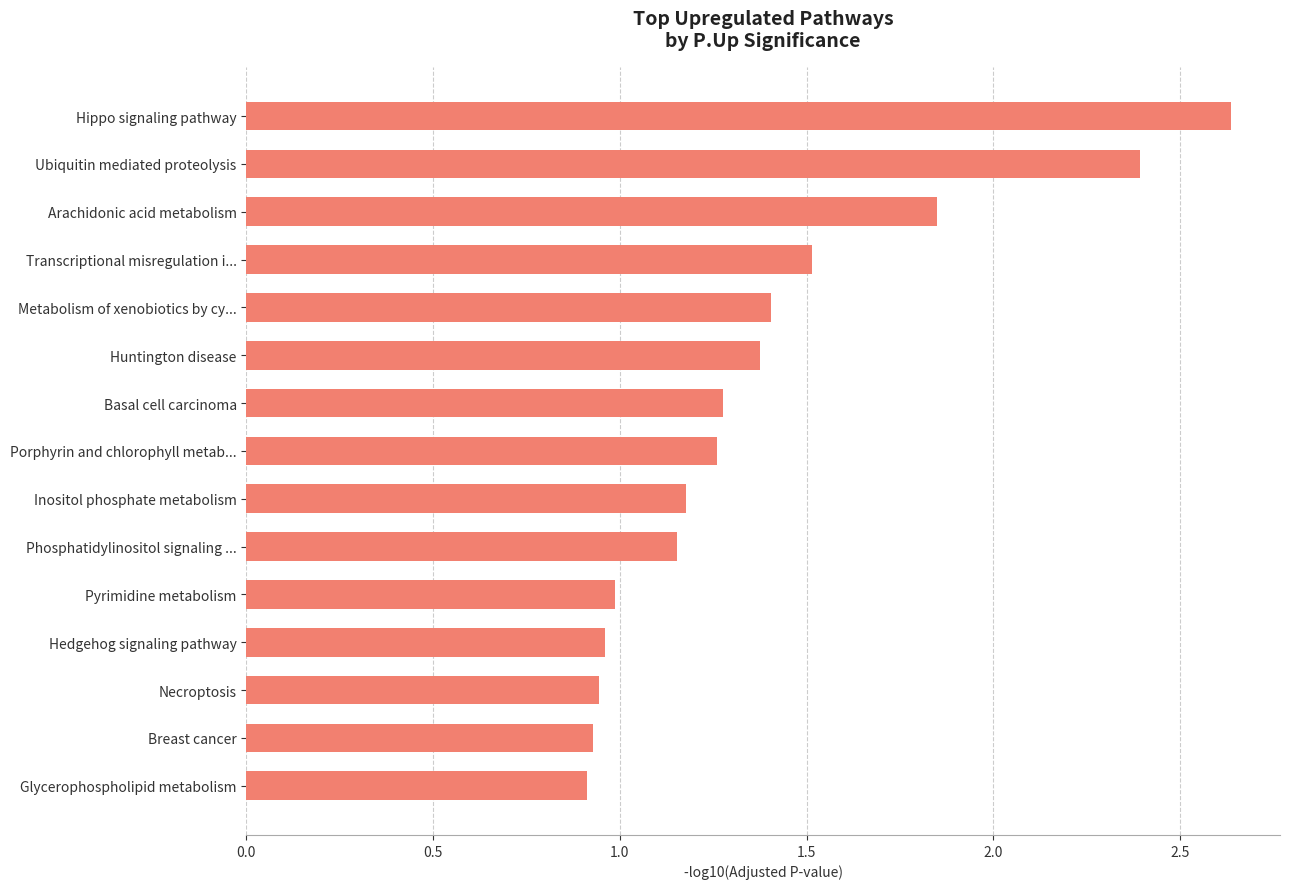

Which category has the highest value across all series?

Hippo signaling pathway